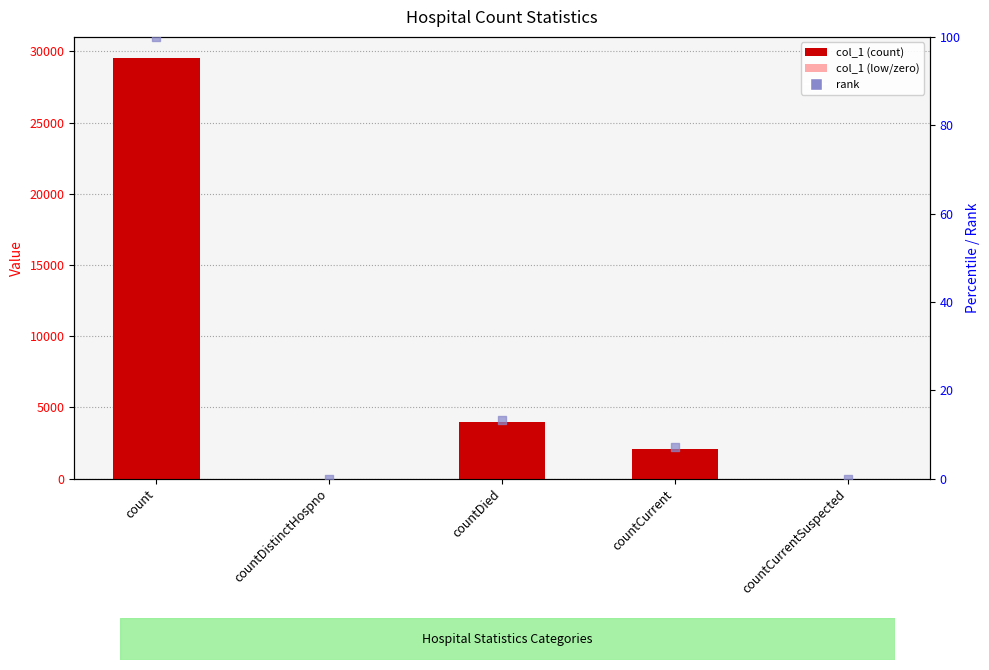

Is the value of col_1 at countDied greater than the value of rank at countDied?

Yes